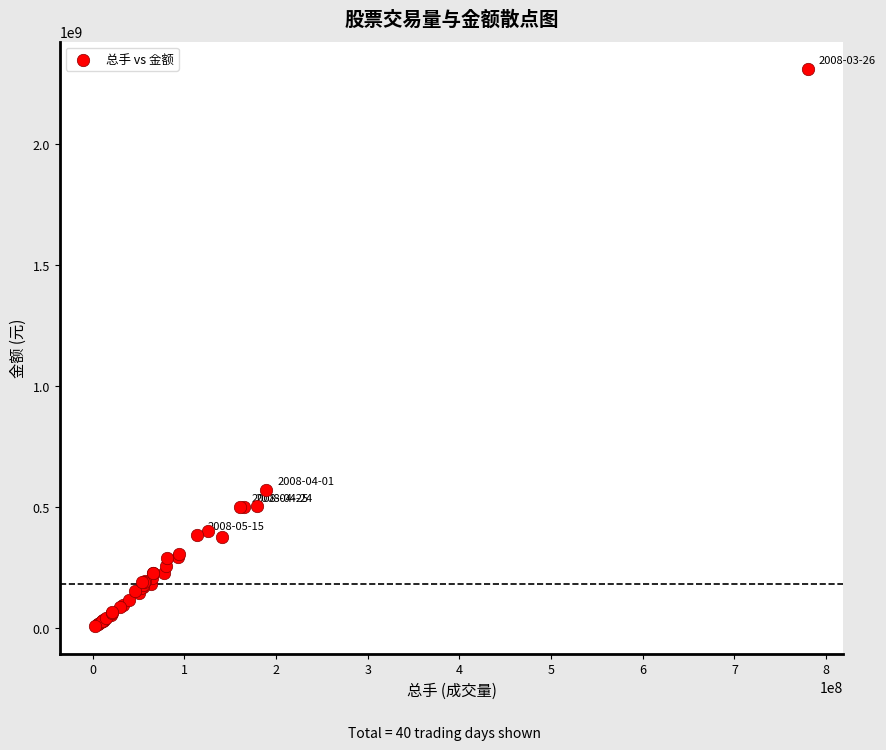

What Y value in the scatter plot is closest to 1158665826?

572085870